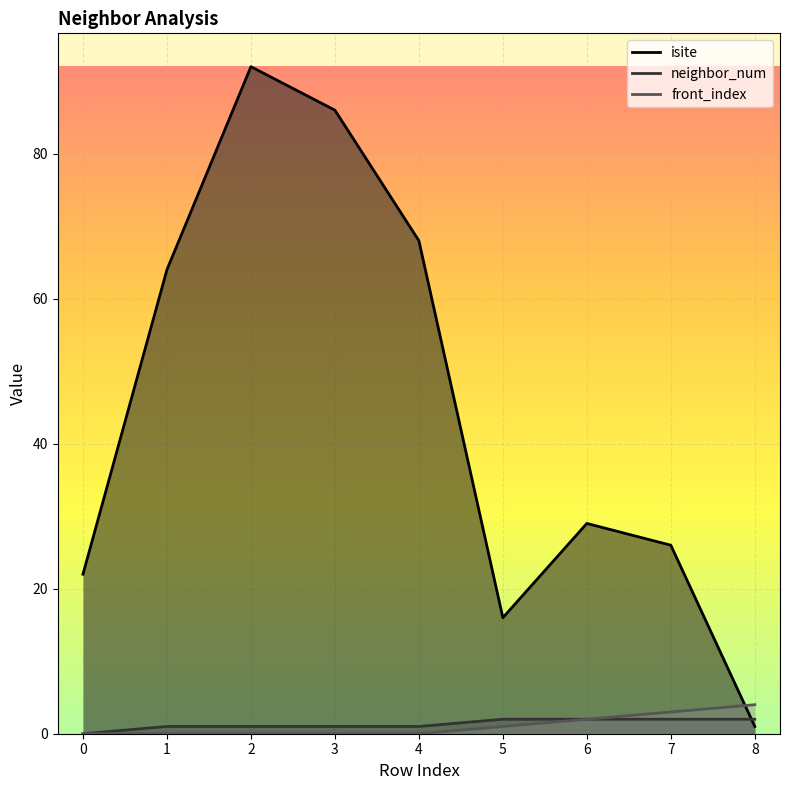

Between 1 and 2, which series saw the biggest shift?

isite